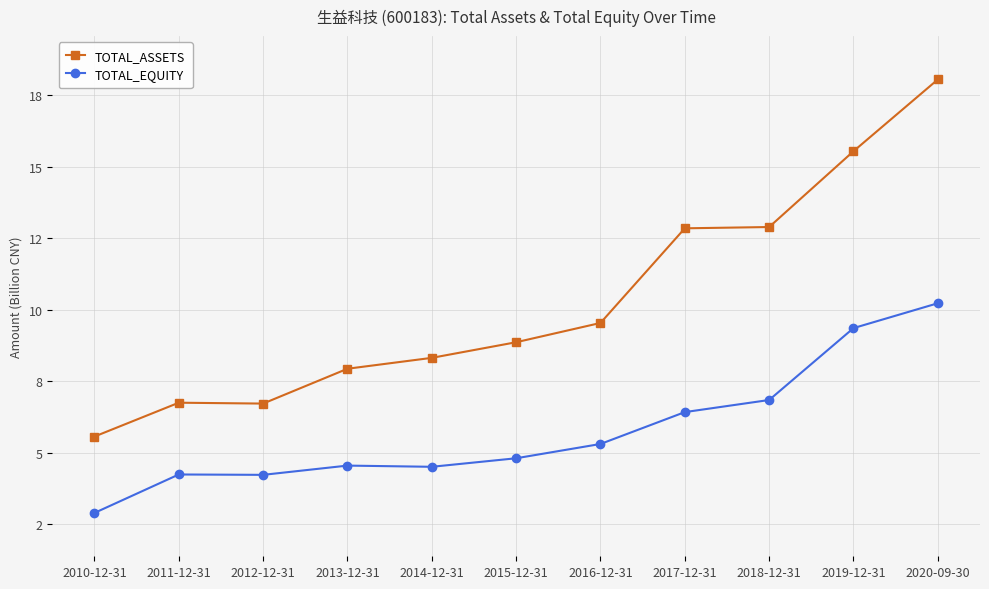

What is the difference between the second highest and minimum values in the TOTAL_ASSETS series?

10.0